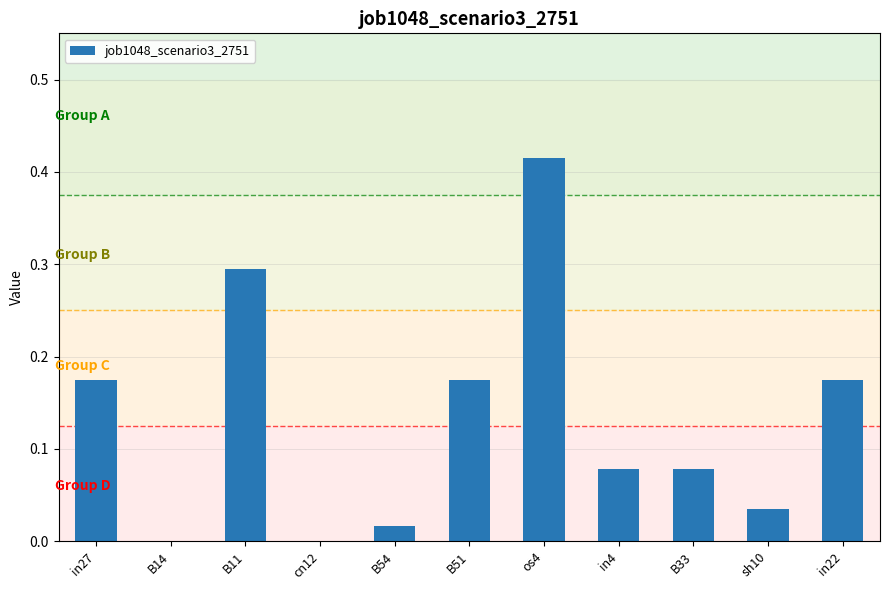

The value at B14 is 0.2. True or false?

False